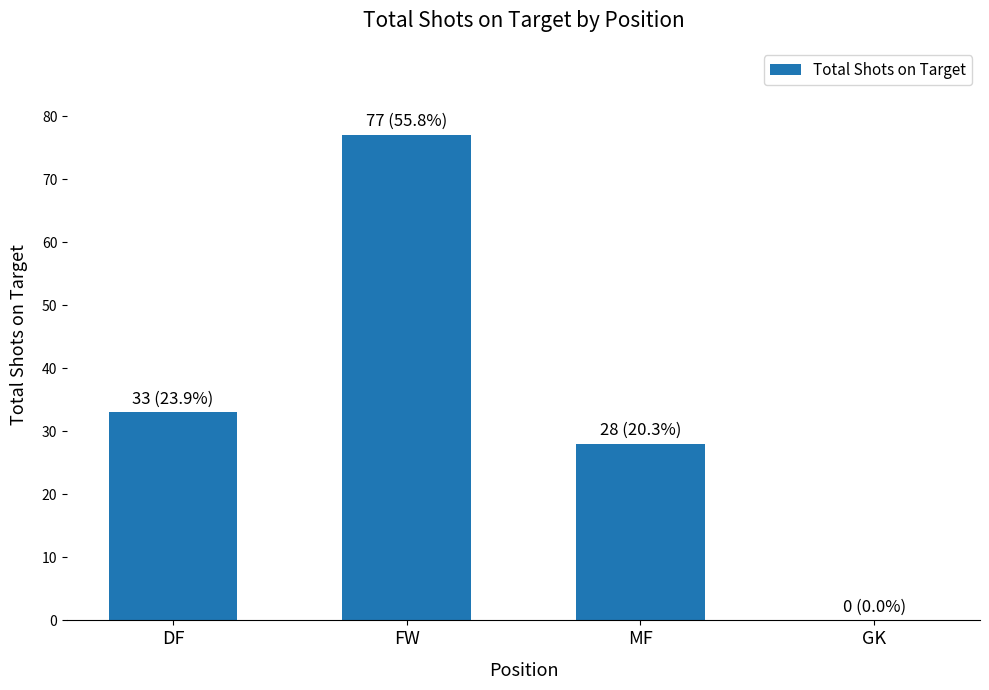

Which has a higher value, DF or FW?

FW